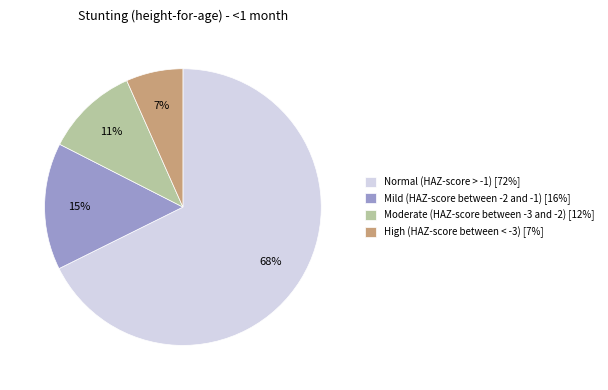

Rank the categories by value from lowest to highest.

High (HAZ-score between < -3), Moderate (HAZ-score between -3 and -2), Mild (HAZ-score between -2 and -1), Normal (HAZ-score > -1)